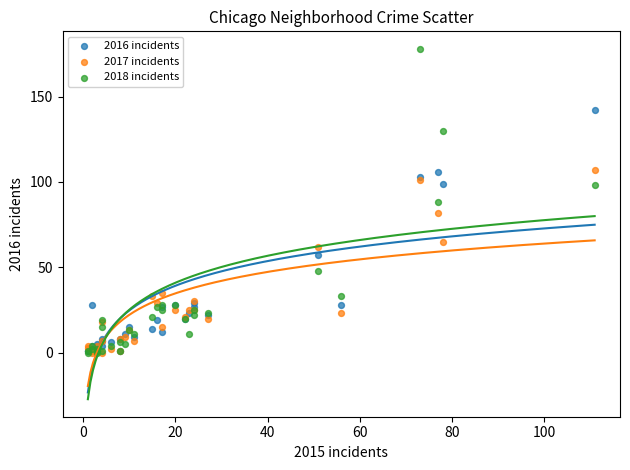

What are all the series names shown in the legend?

2016 incidents, 2017 incidents, 2018 incidents